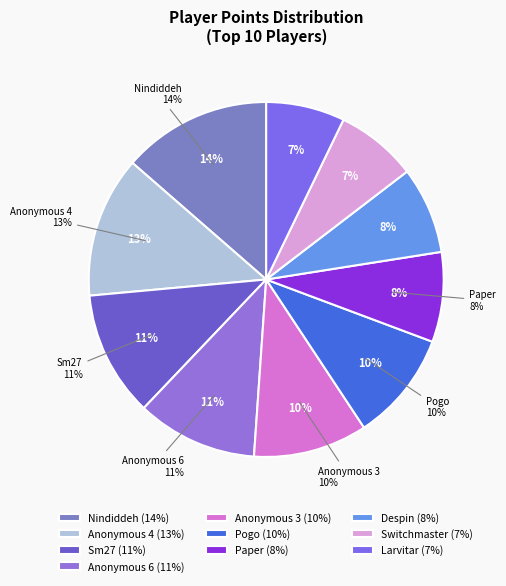

Between Nindiddeh and Sm27, which is larger?

Nindiddeh